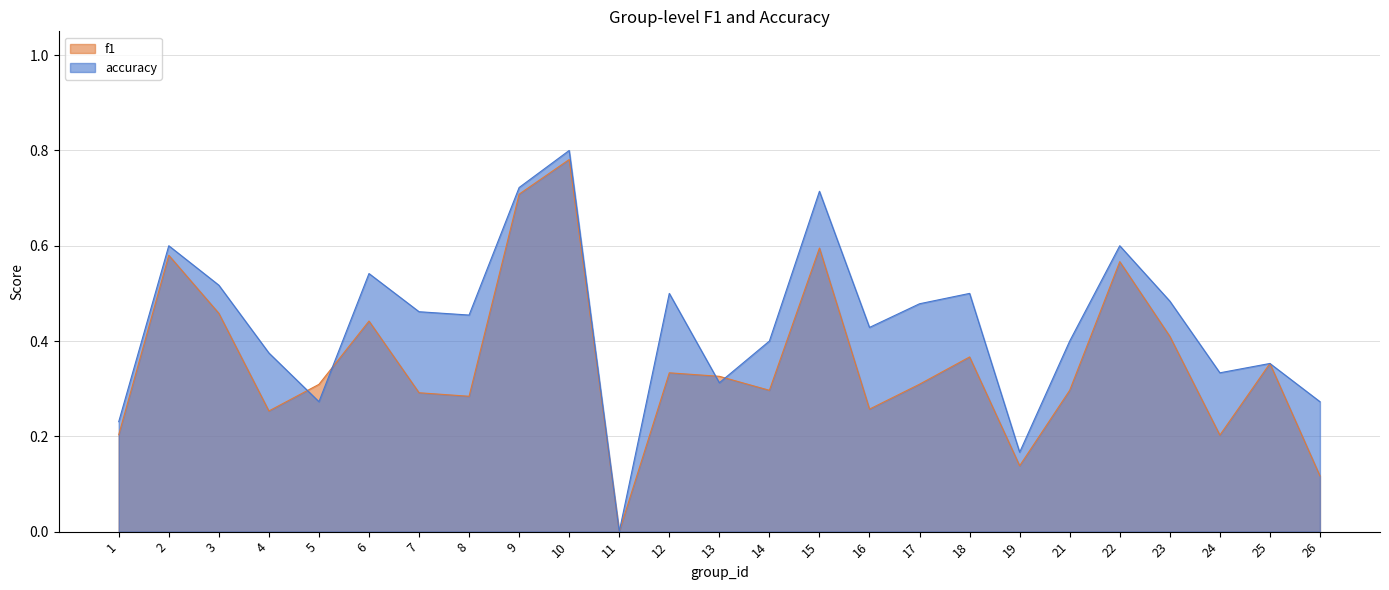

The value of accuracy at 9 is 0.7. True or false?

True